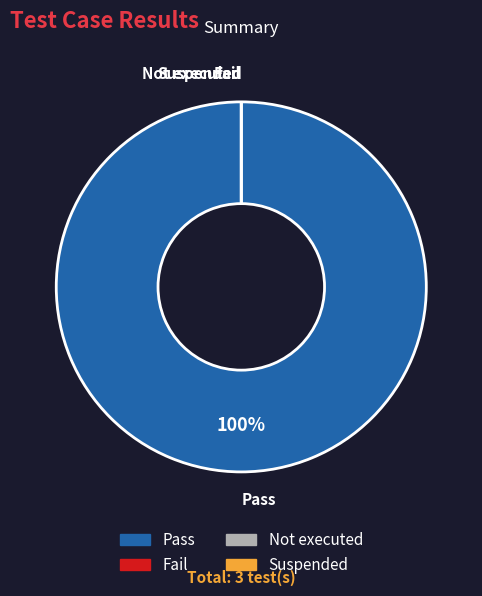

Is it true that Pass is 94% of the pie?

False